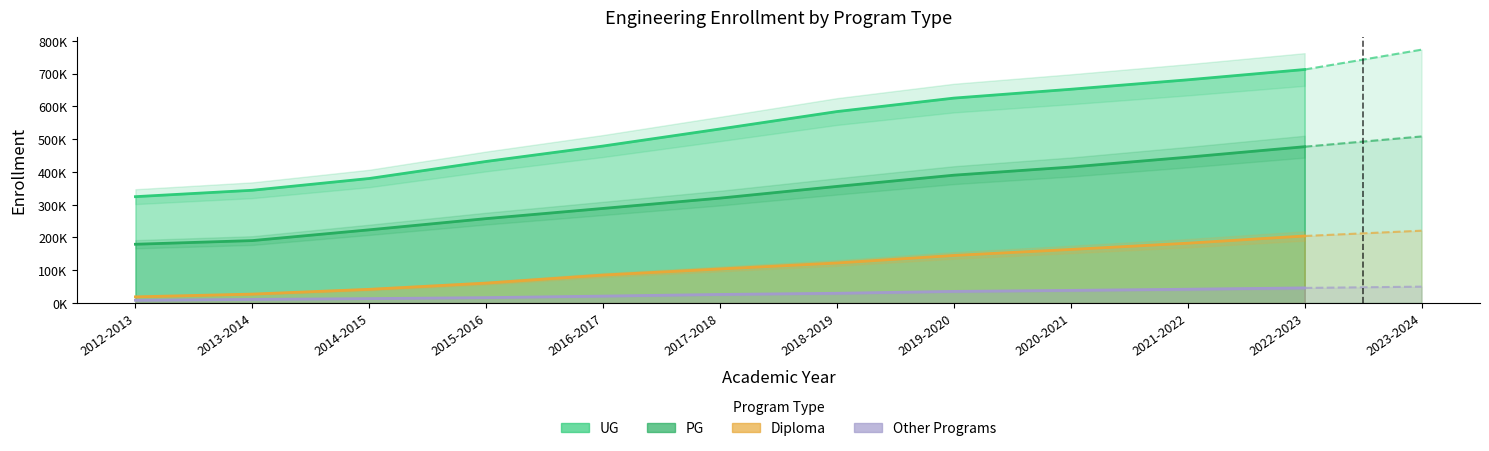

Does the chart have visible grid lines?

No